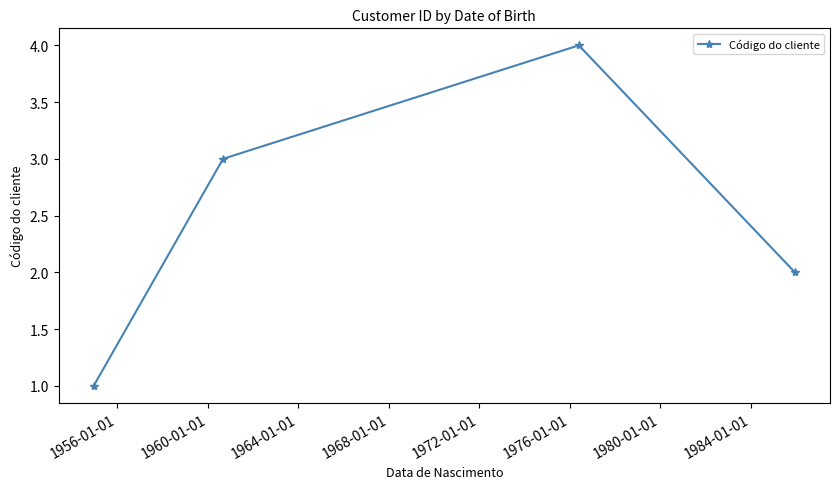

Reading left to right, transcribe all the data shown in this chart.

1	3	4	2